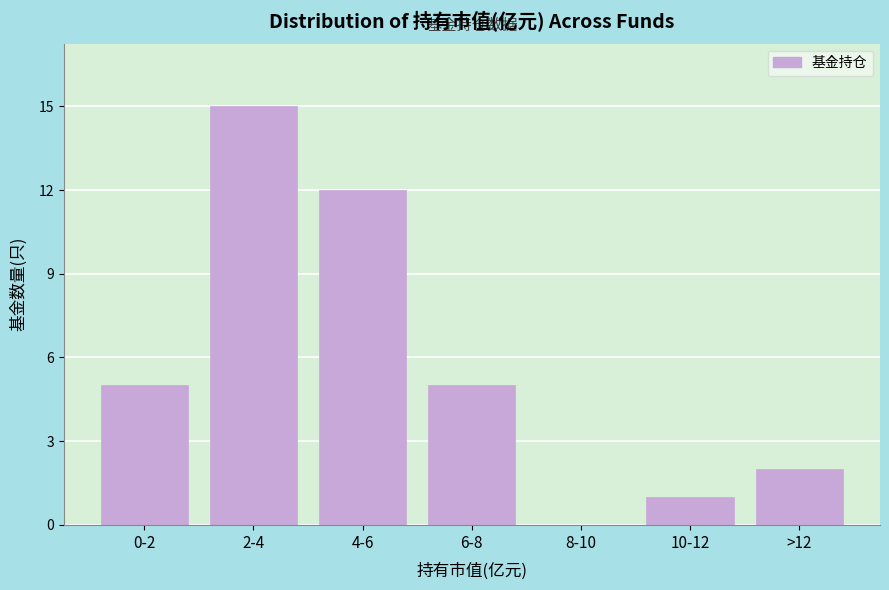

Reading right to left, list all the values displayed in this chart.

>12=2	10-12=1	8-10=0	6-8=5	4-6=12	2-4=15	0-2=5